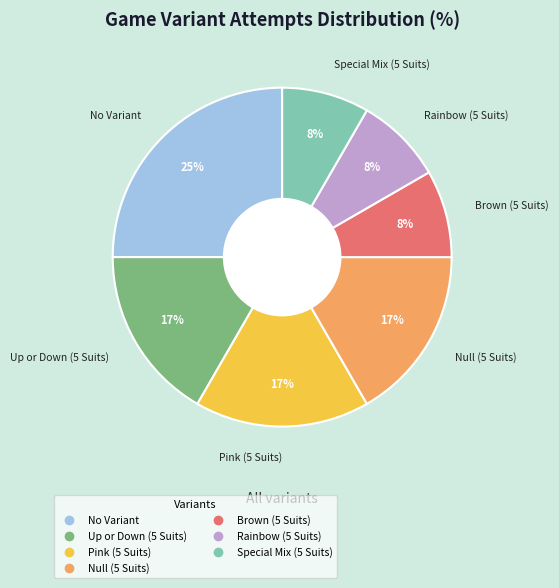

The Up or Down (5 Suits) slice represents 17% of the pie. True or false?

True